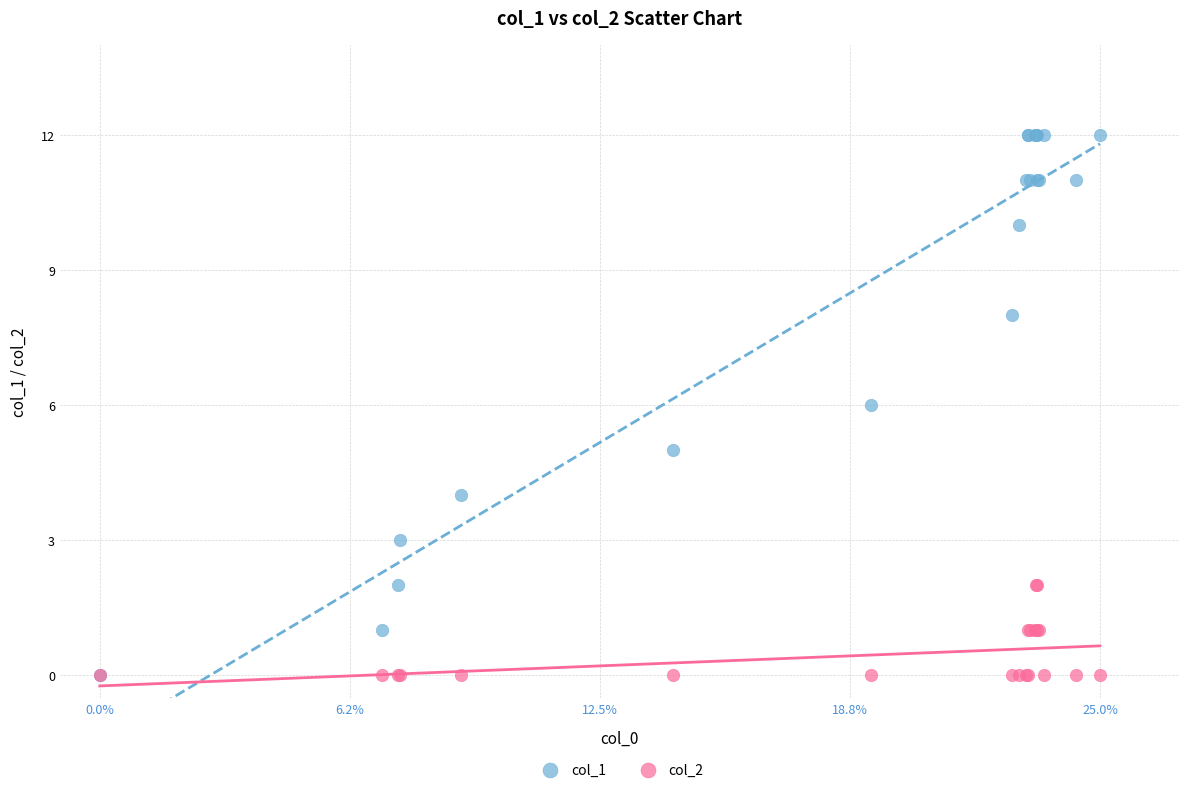

What are all the series names shown in the legend?

col_1, col_2